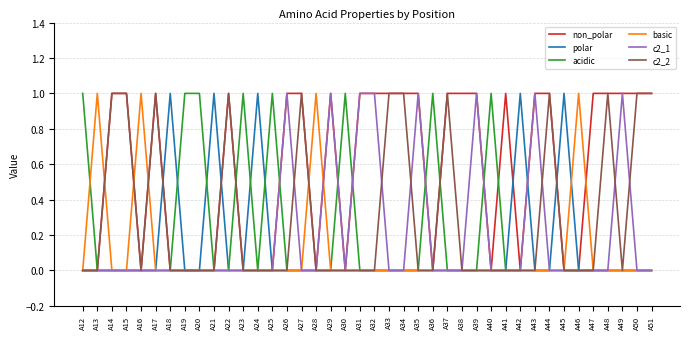

Is it true that non_polar equals 1 at A31?

True